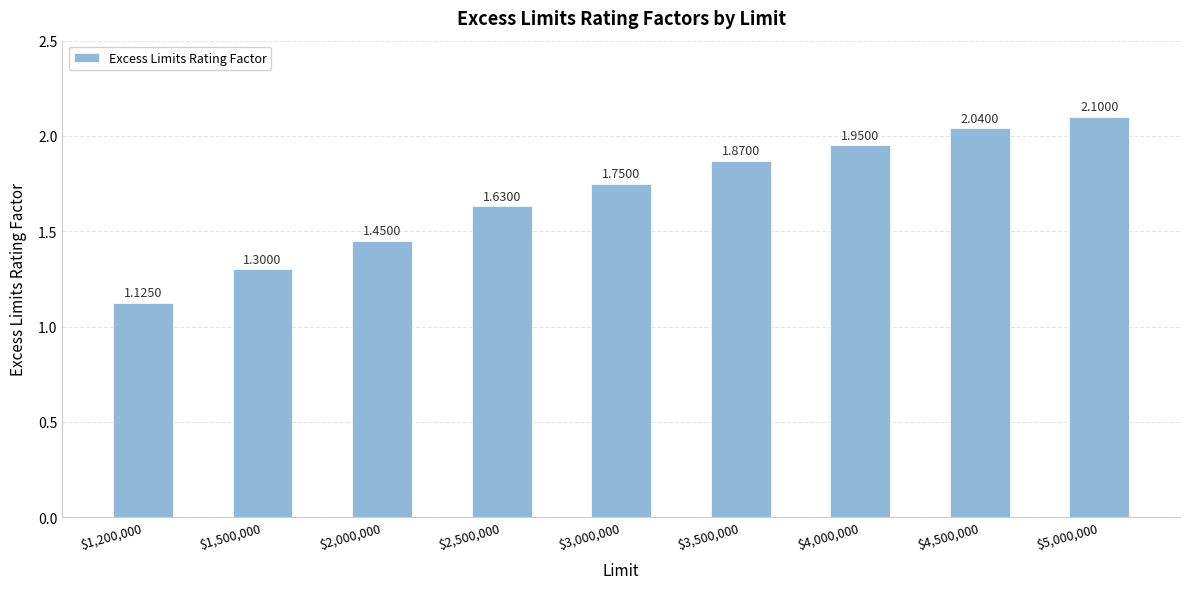

Are the bars horizontal?

No